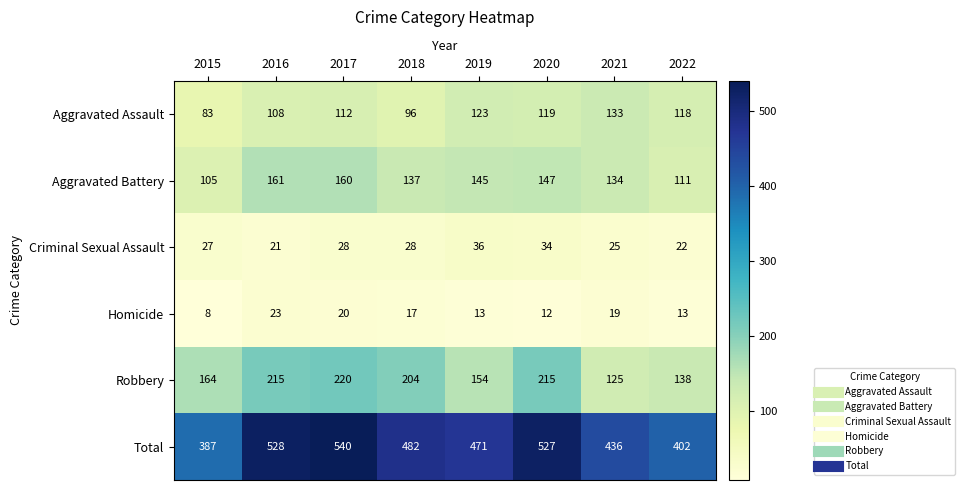

The Homicide series shows 17 at 2018. True or false?

True